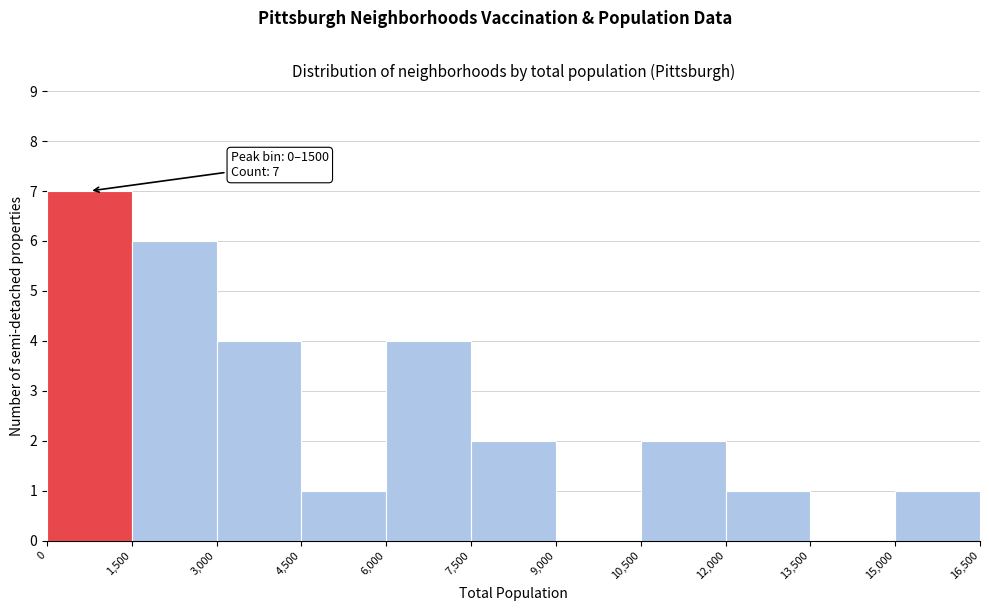

Over which range of the x-axis is the bar tallest?

0 to 1,500